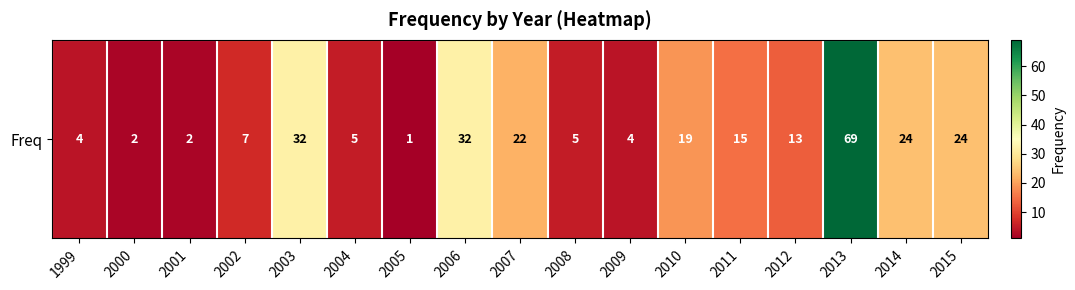

Count the number of data series in this chart.

1